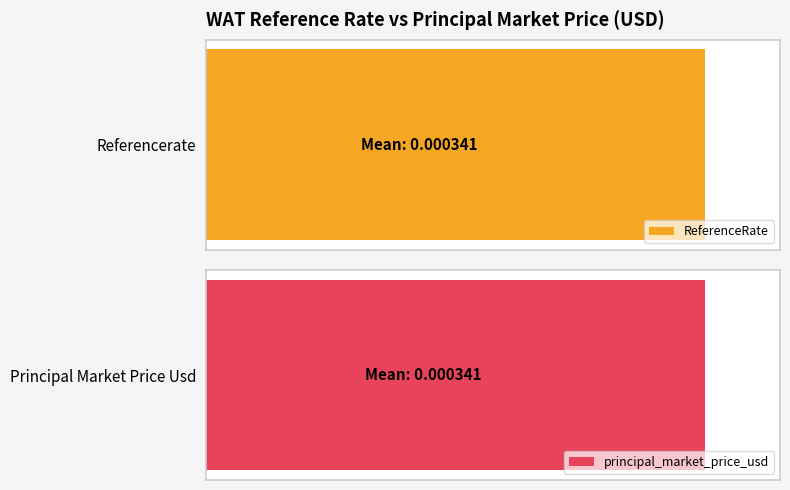

The value of principal_market_price_usd at 6 is 0.0. True or false?

False